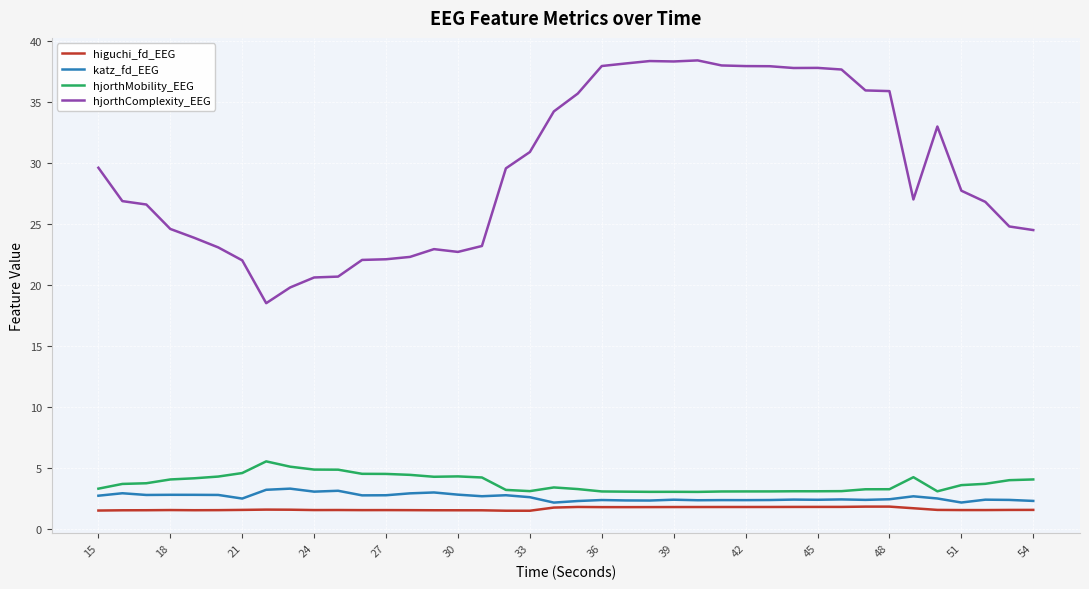

What is the maximum value shown in the chart?

38.4